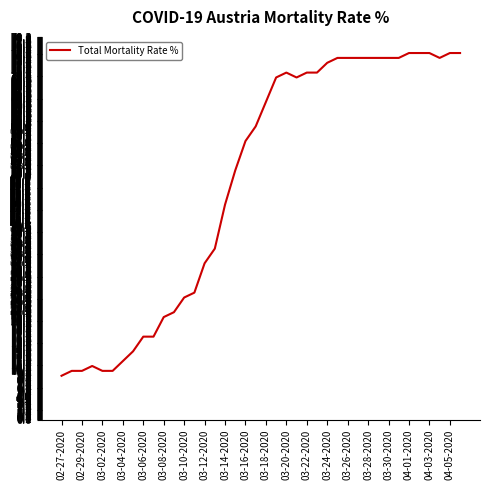

What is the difference between the maximum and minimum values?

66